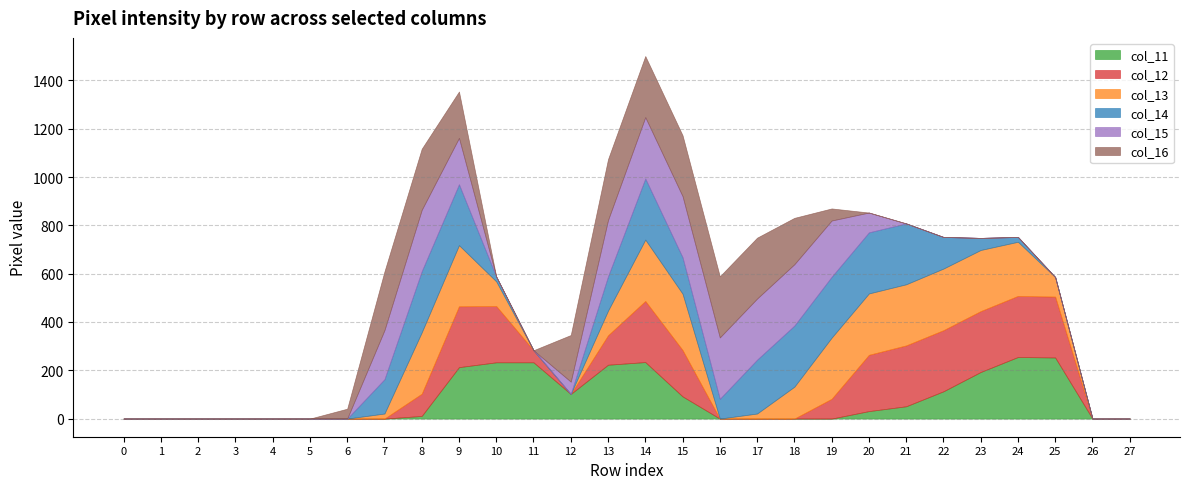

Reading right to left, list all the values displayed in this chart.

col_11: 0	0	253	255	193	113	51	31	0	0	0	0	92	234	223	102	233	233	213	11	0	0	0	0	0	0	0	0
col_12: 0	0	252	253	252	253	252	233	82	0	0	0	192	253	122	0	50	233	252	92	0	0	0	0	0	0	0	0
col_13: 0	0	81	224	253	255	253	254	253	132	21	0	233	254	102	0	0	102	253	254	21	0	0	0	0	0	0	0
col_14: 0	0	0	20	50	131	252	253	252	253	223	82	151	253	142	0	0	20	252	253	142	0	0	0	0	0	0	0
col_15: 0	0	0	0	0	0	0	82	233	254	253	254	253	254	233	51	0	0	192	254	203	0	0	0	0	0	0	0
col_16: 0	0	0	0	0	0	0	0	50	192	252	253	252	253	252	193	0	0	192	253	243	41	0	0	0	0	0	0